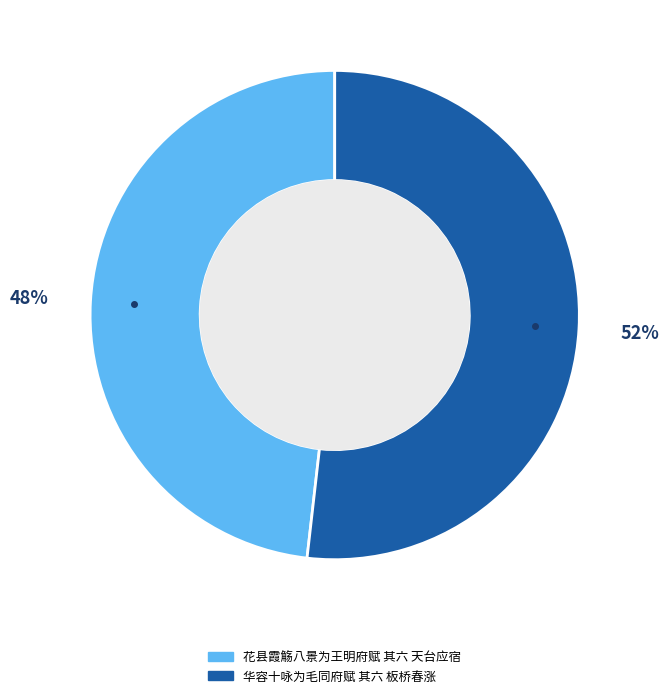

Do 华容十咏为毛同府赋 其六 板桥春涨 and 花县霞觞八景为王明府赋 其六 天台应宿 together represent more than half of the pie?

Yes